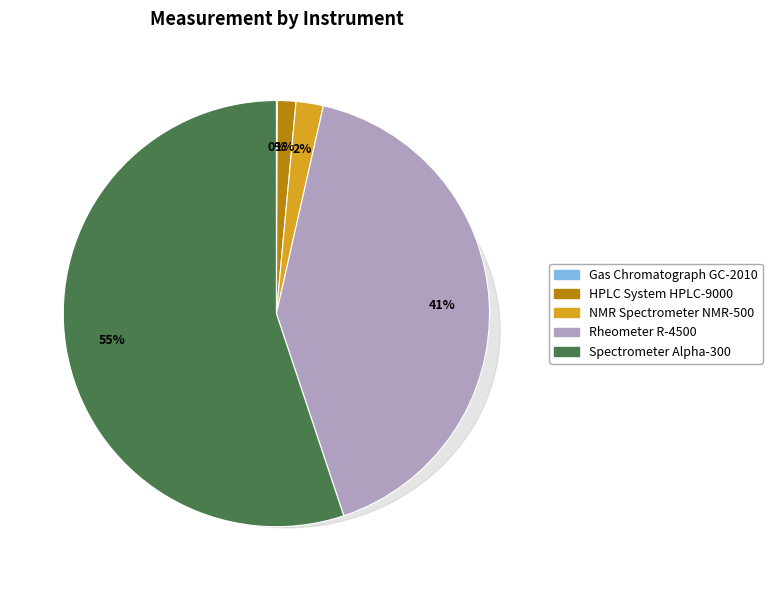

Is Spectrometer Alpha-300 the majority of the pie?

Yes